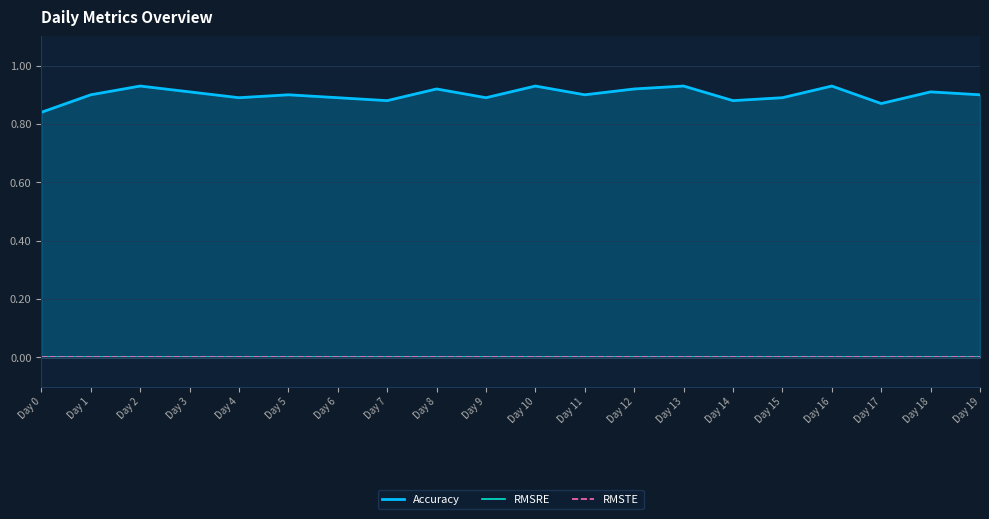

Which has a higher value, Day 18 or Day 11?

Day 18